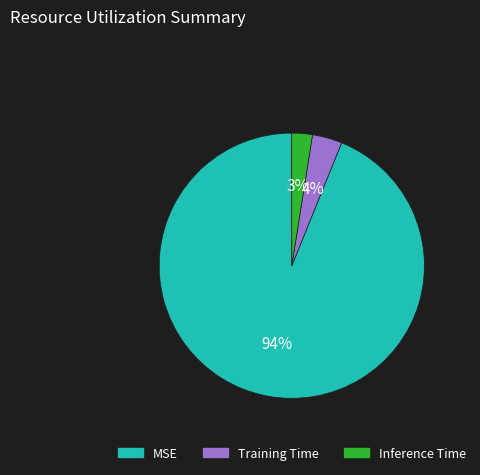

Which slice represents more than half of the pie?

MSE